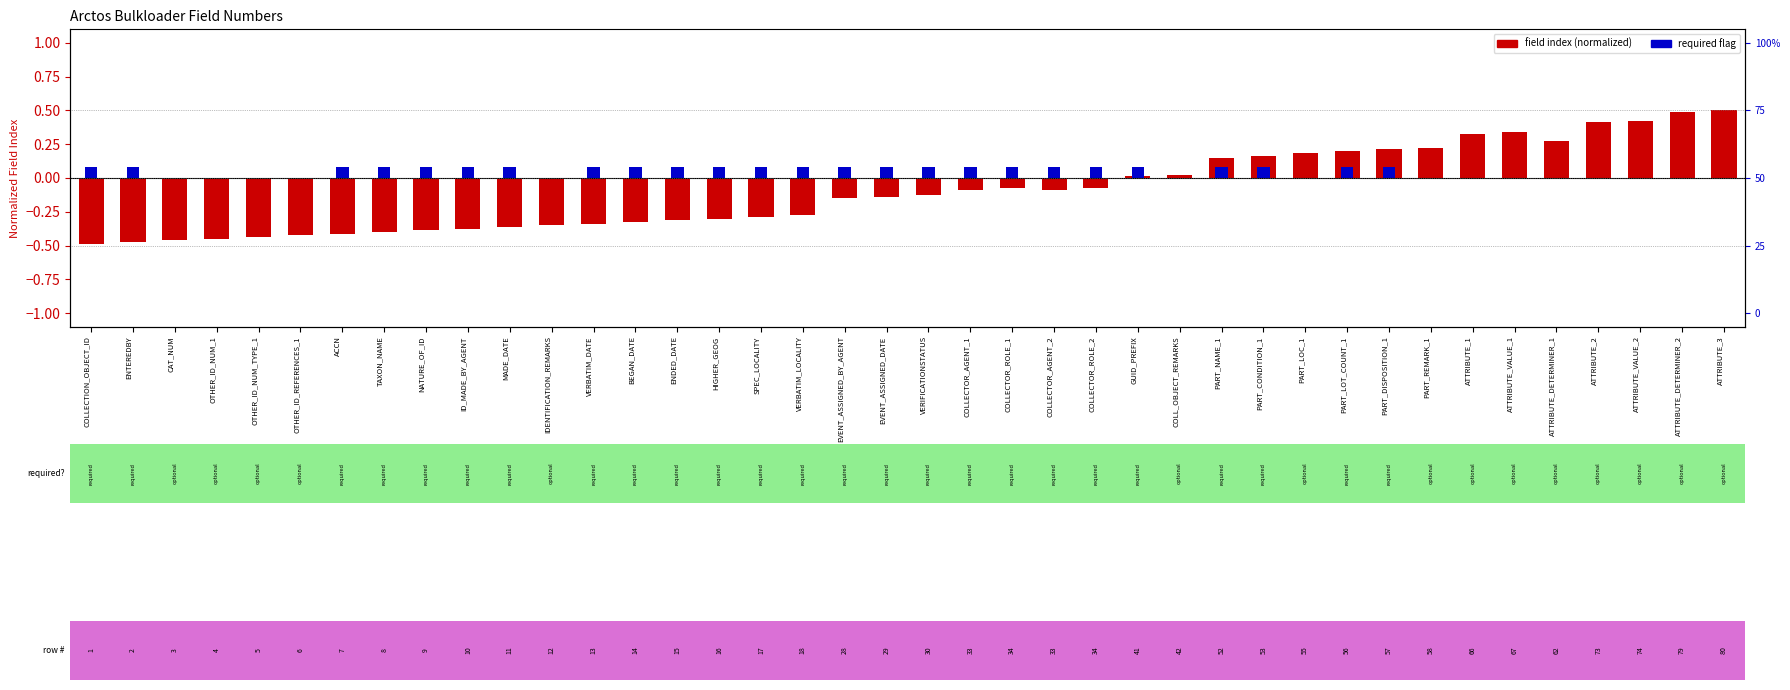

Between TAXON_NAME and ATTRIBUTE_VALUE_1, which series saw the biggest shift?

field index (normalized)